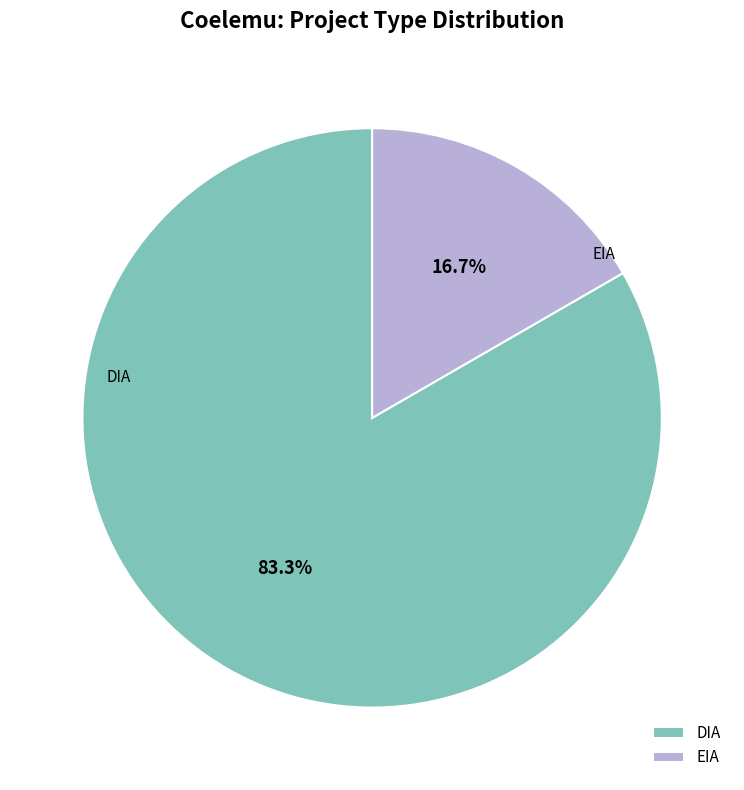

Does EIA represent more than half of the total?

No